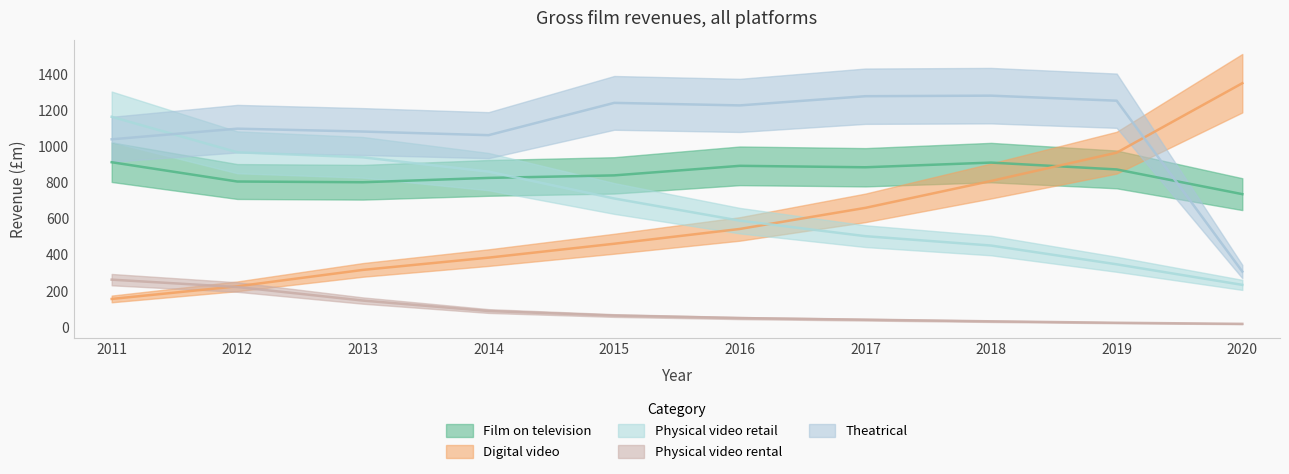

Where is the first local maximum for Theatrical?

2012